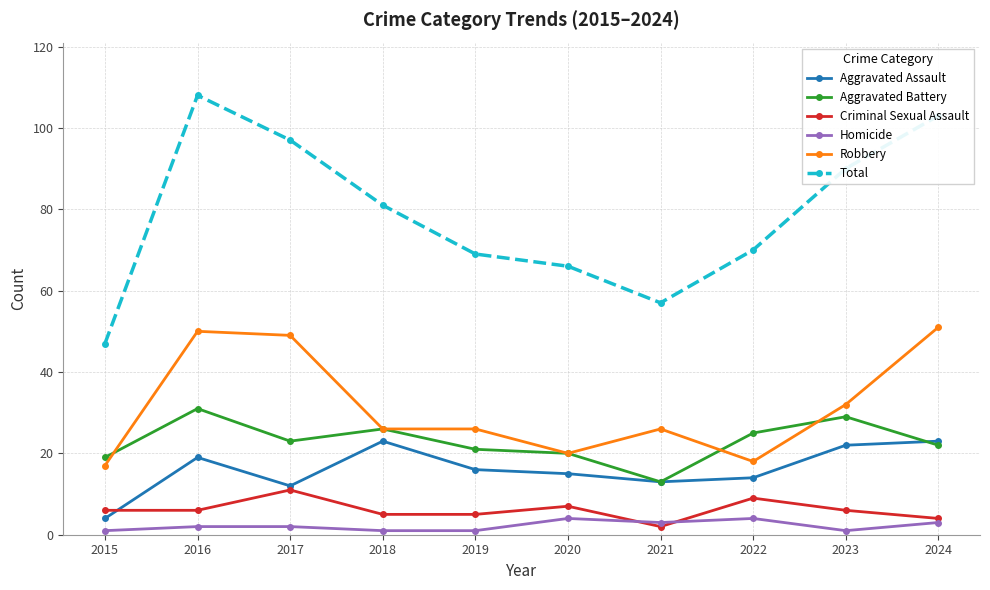

At which category is the sum across all series the highest?

2016